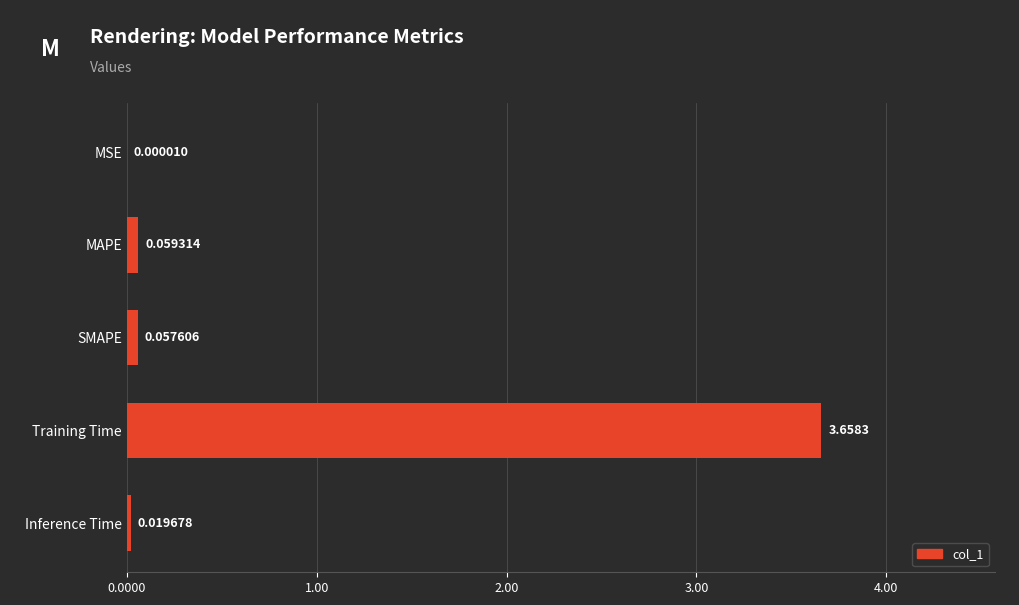

Which category has the highest value across all series?

Training Time